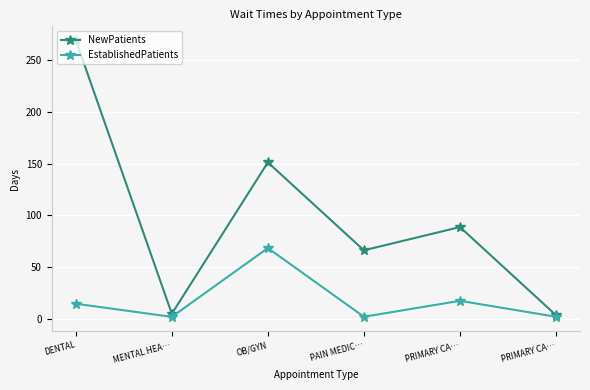

What value does the EstablishedPatients series have at OB/GYN?

68.5